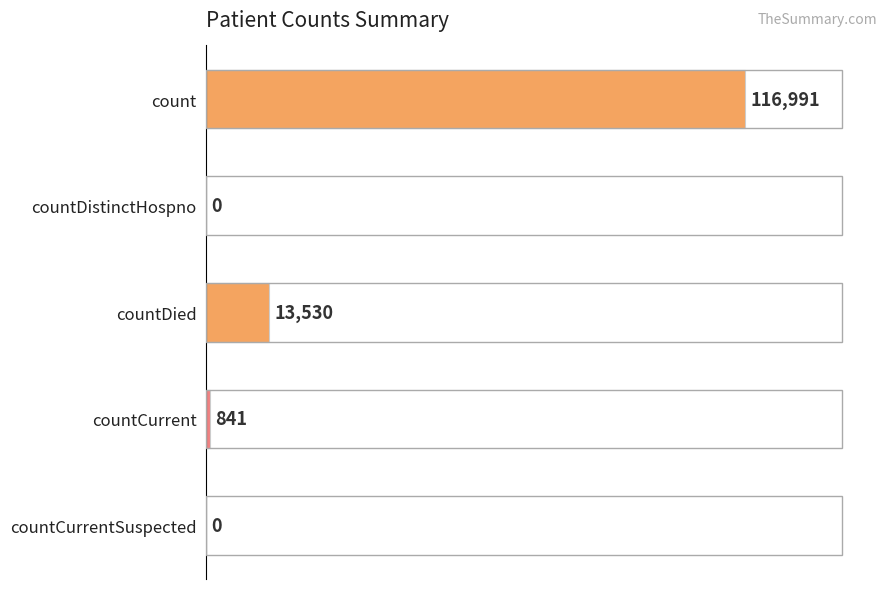

Reading top to bottom, extract all data points from this chart.

count=116991	countDistinctHospno=0	countDied=13530	countCurrent=841	countCurrentSuspected=0